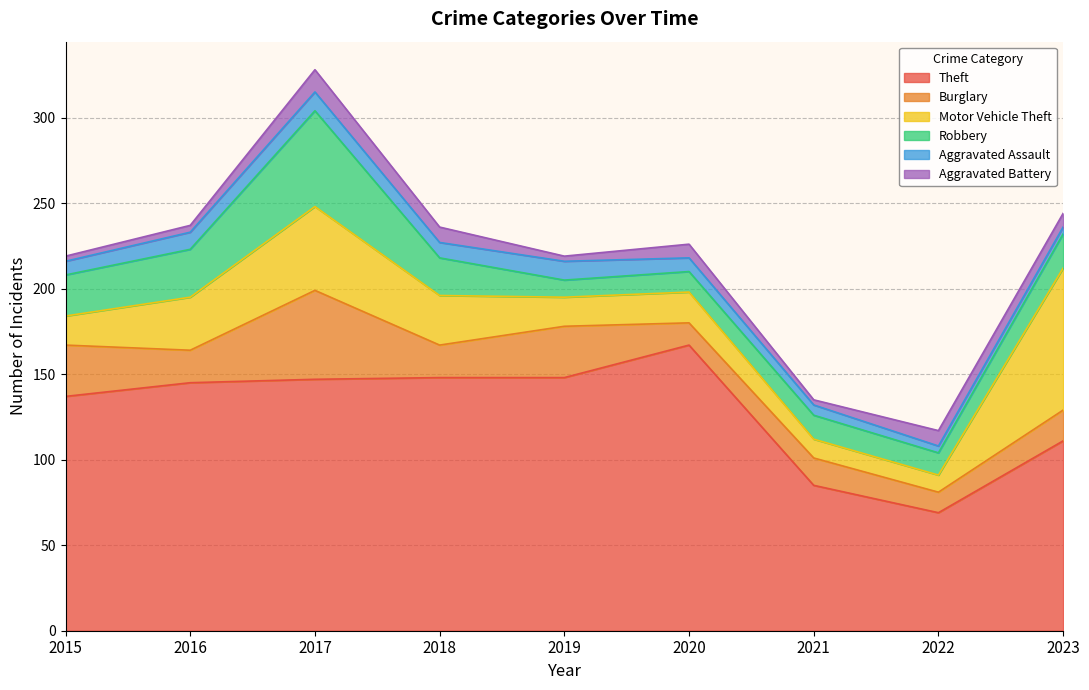

What is the sum of all Motor Vehicle Theft values?

265